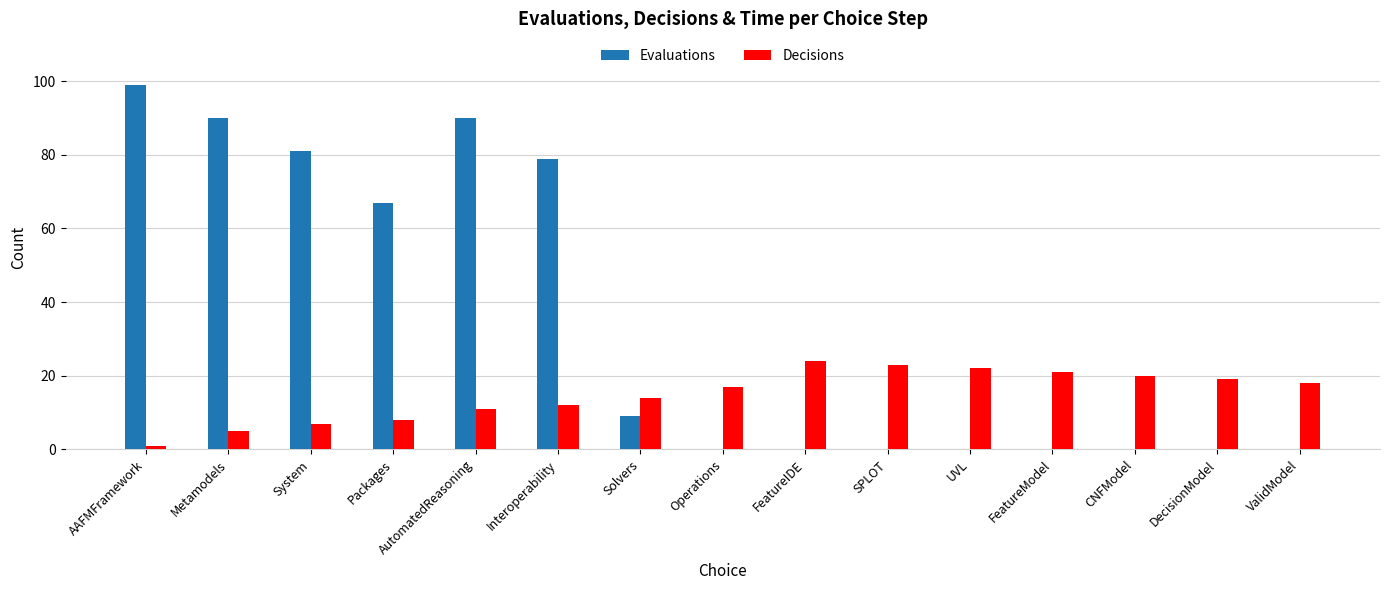

Reading left to right, extract all data points from this chart.

Evaluations: AAFMFramework=99	Metamodels=90	System=81	Packages=67	AutomatedReasoning=90	Interoperability=79	Solvers=9	Operations=0	FeatureIDE=0	SPLOT=0	UVL=0	FeatureModel=0	CNFModel=0	DecisionModel=0	ValidModel=0
Decisions: AAFMFramework=1	Metamodels=5	System=7	Packages=8	AutomatedReasoning=11	Interoperability=12	Solvers=14	Operations=17	FeatureIDE=24	SPLOT=23	UVL=22	FeatureModel=21	CNFModel=20	DecisionModel=19	ValidModel=18